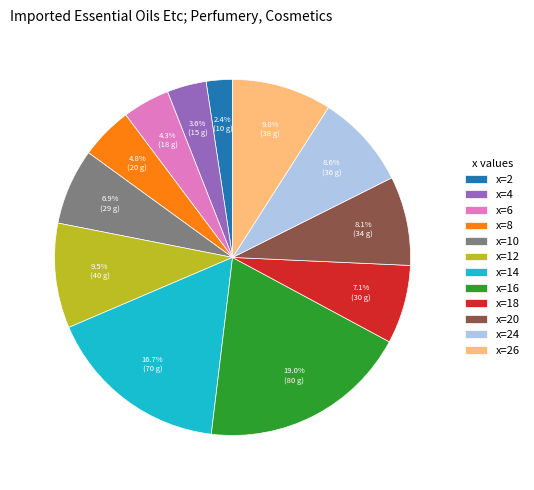

Combined, do x=6 and x=24 account for over 50%?

No